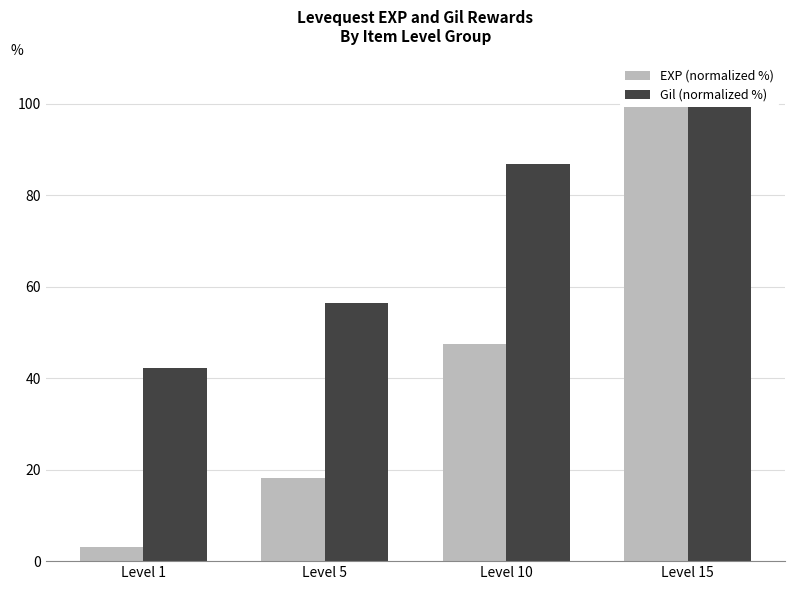

Where does the Gil (normalized %) series first go above 86?

Level 10